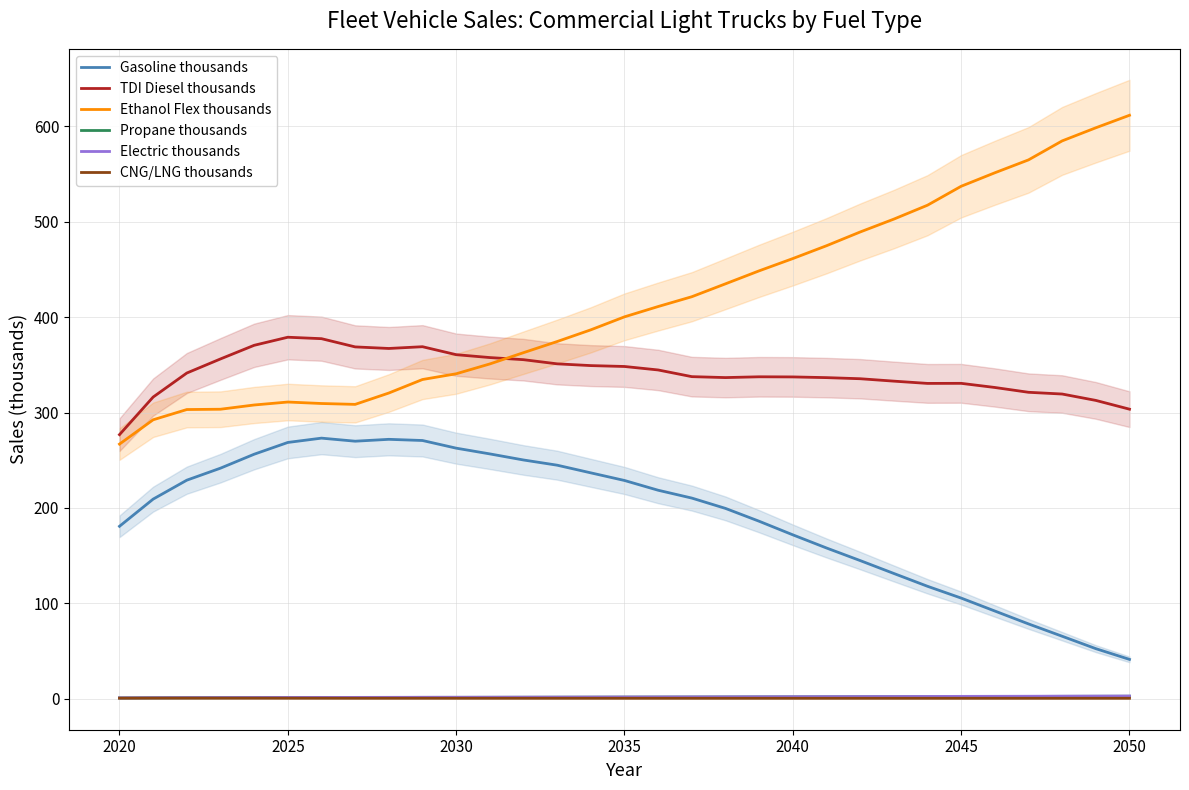

True or false: TDI Diesel thousands and CNG/LNG thousands intersect in this chart.

False